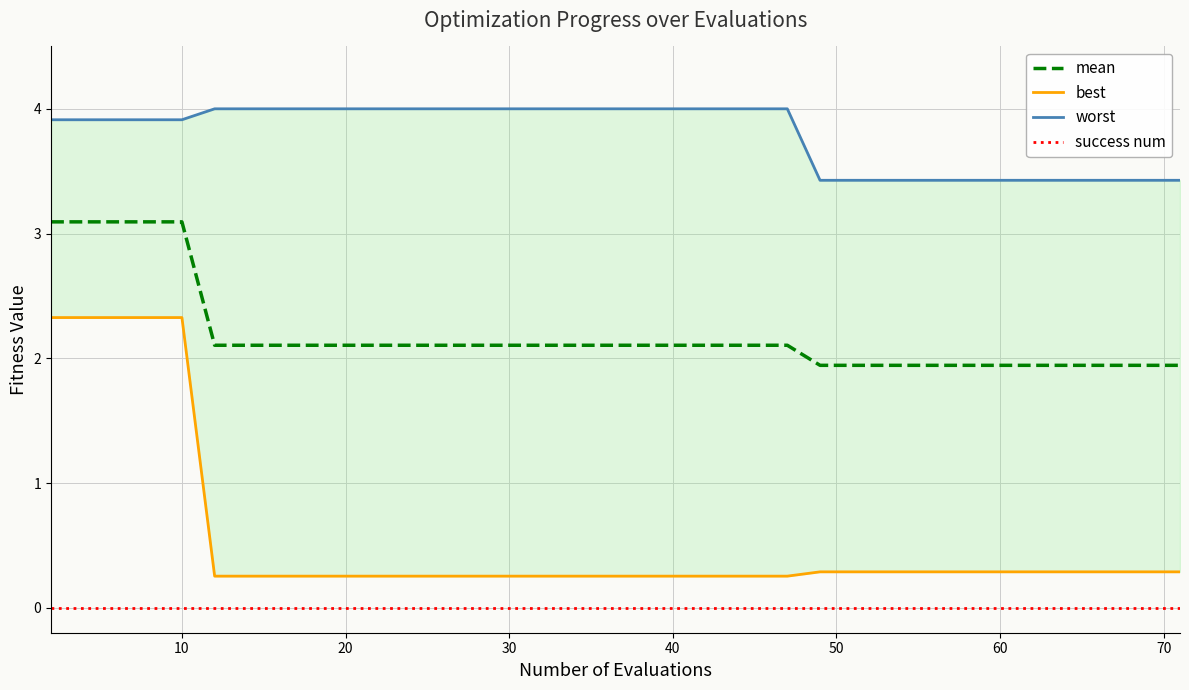

What is the maximum value for mean?

3.1